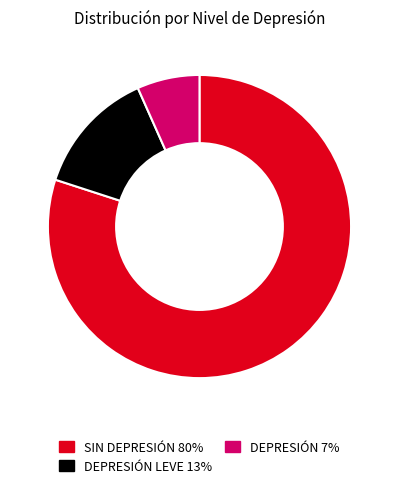

Is there any slice that represents more than half of the pie?

Yes